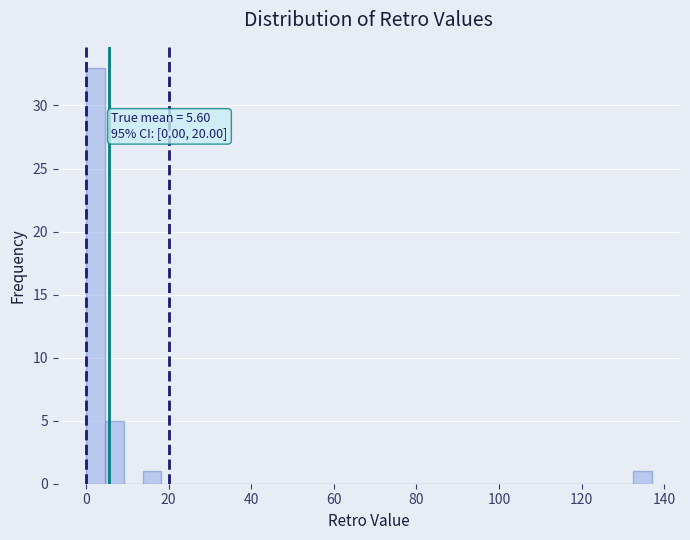

Read against the x-axis, roughly where is the centre of the tallest bar?

2